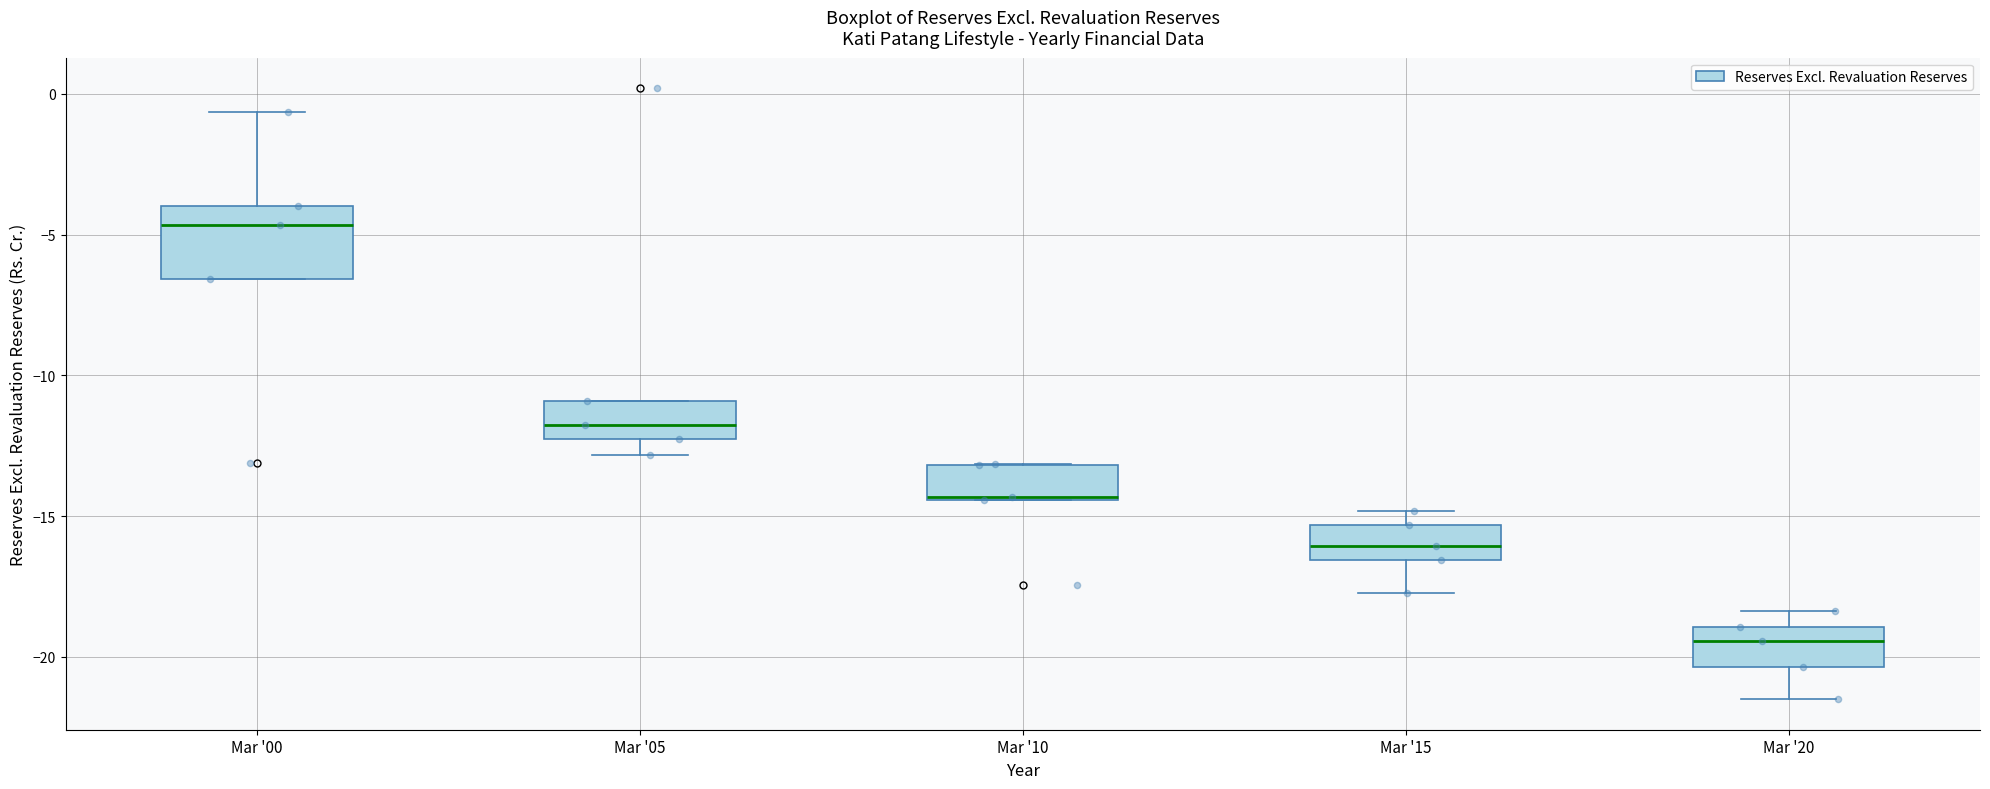

Where does the median line of the box for Mar '05 sit on the y-axis? The values are not printed on the chart, so give them approximately, as read against the axis.

-11.5